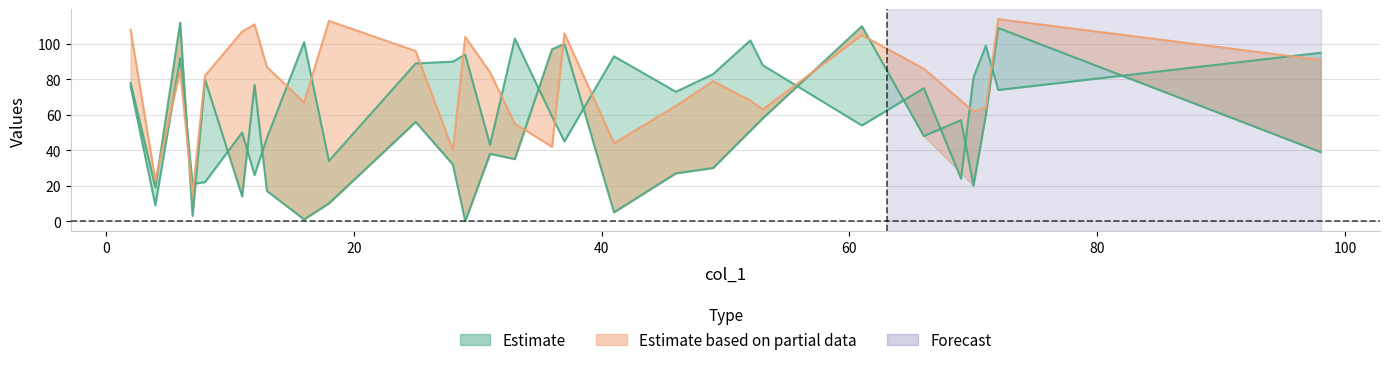

How many points are higher than both their immediate neighbors (excluding endpoints)?

9